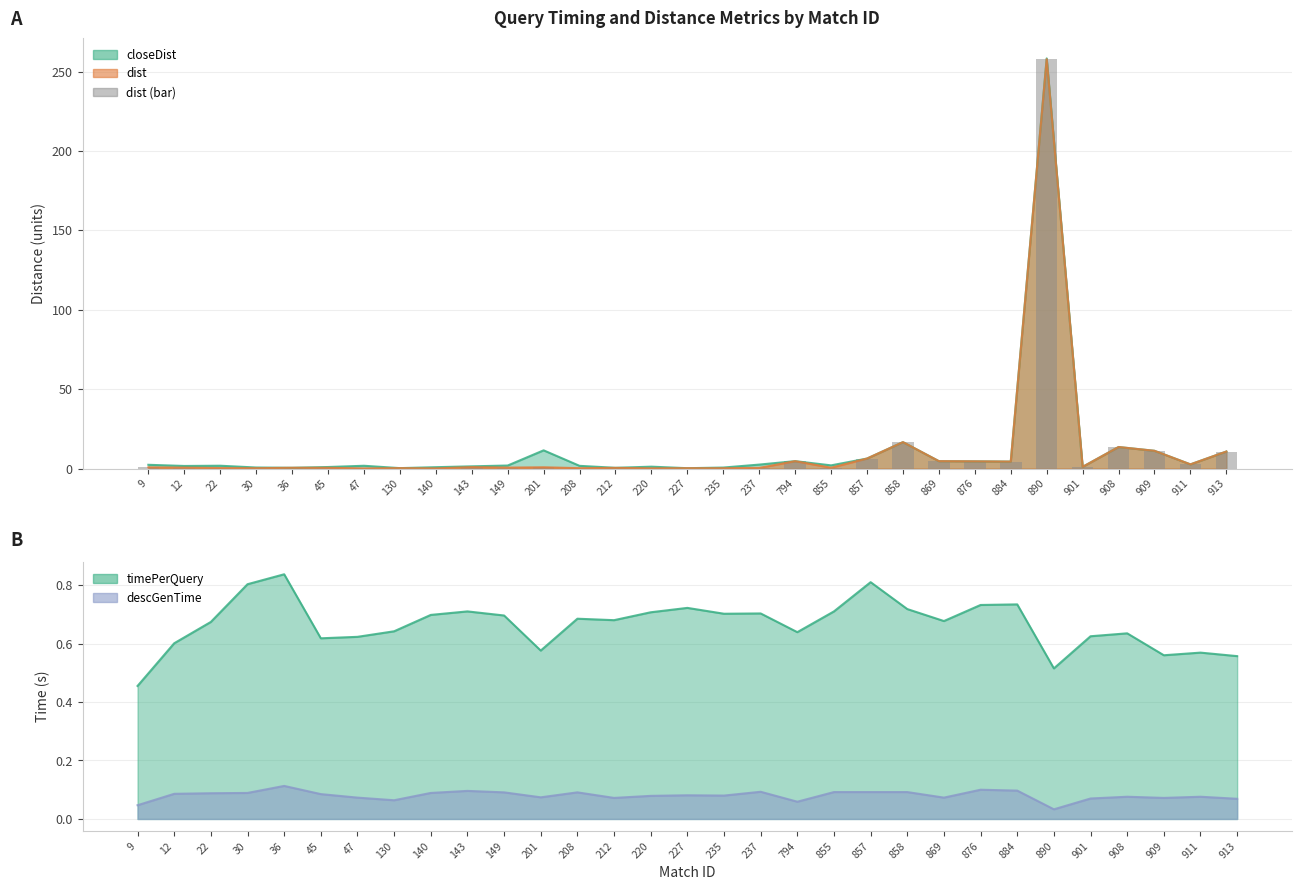

What is the minimum value shown in the chart?

0.1